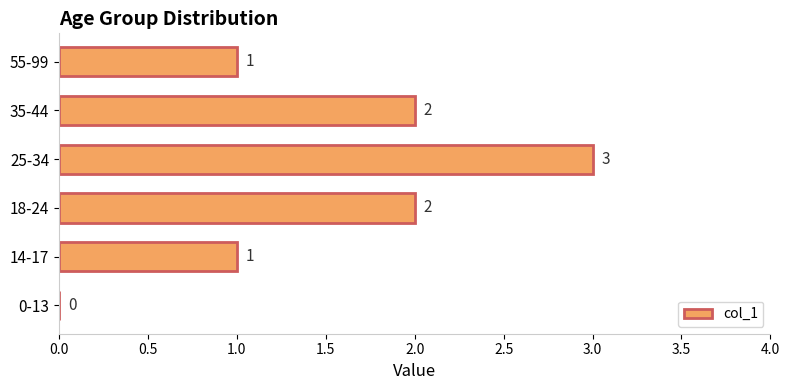

The chart shows a value of 0 at 55-99. True or false?

False